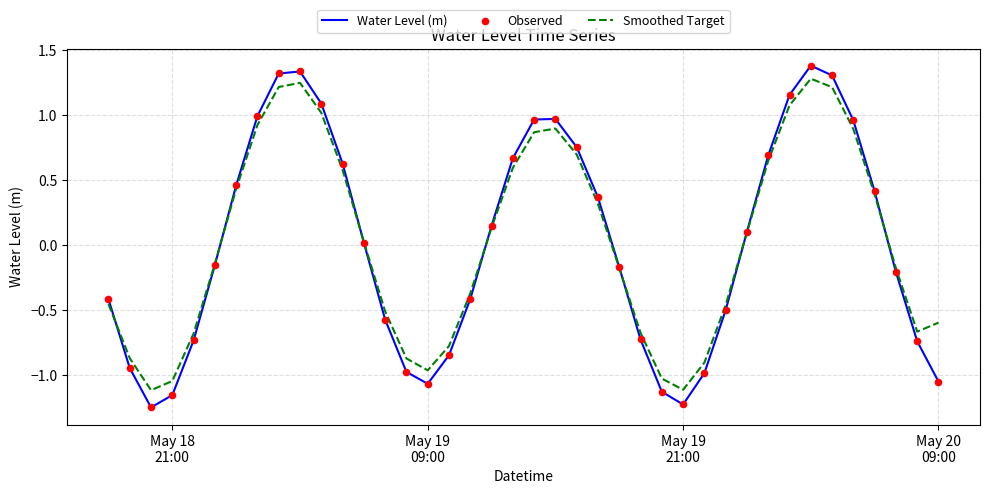

Which series has the largest range (max minus min)?

Water Level (m)